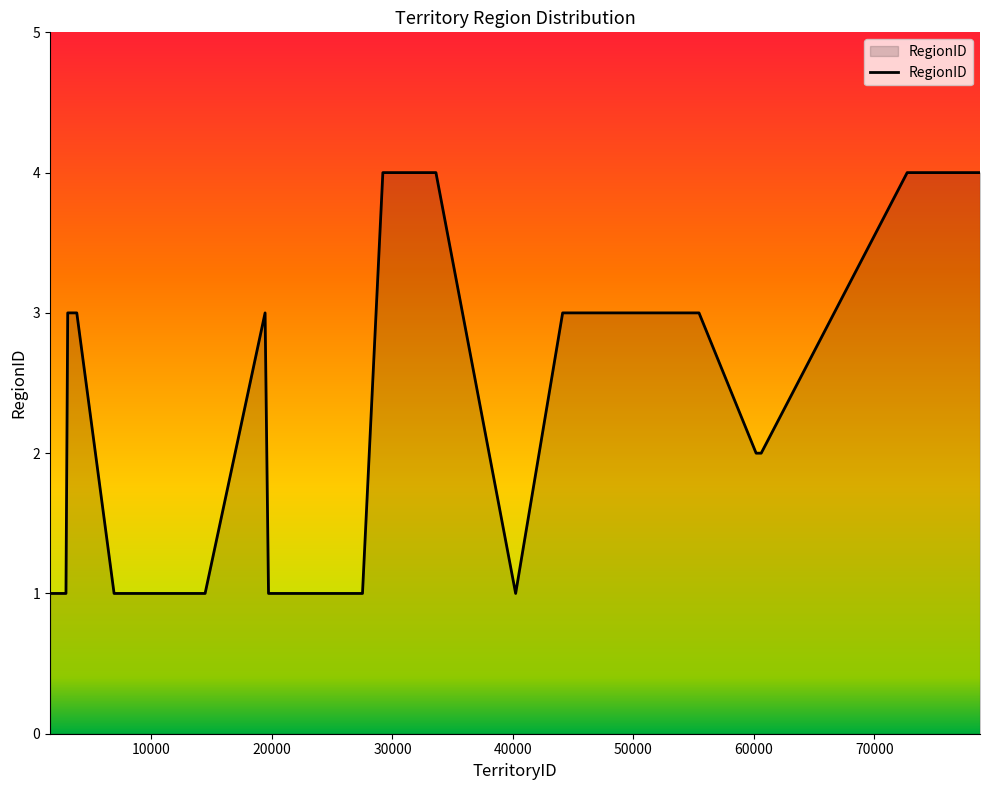

What is the greatest value displayed?

4